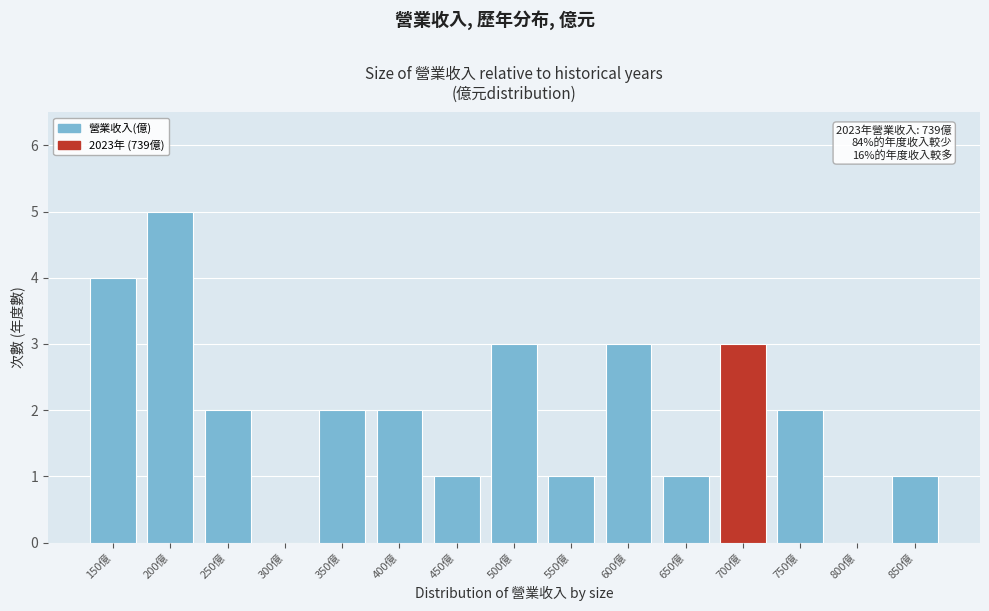

Reading left to right, list all the values displayed in this chart.

150億=4	200億=5	250億=2	300億=0	350億=2	400億=2	450億=1	500億=3	550億=1	600億=3	650億=1	700億=3	750億=2	800億=0	850億=1